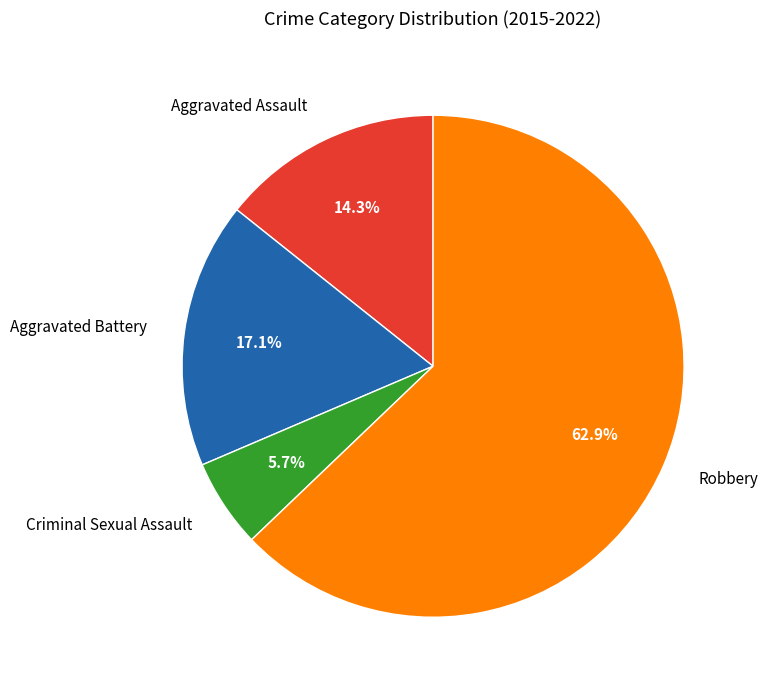

To the nearest percent, what portion does Aggravated Battery represent?

17%